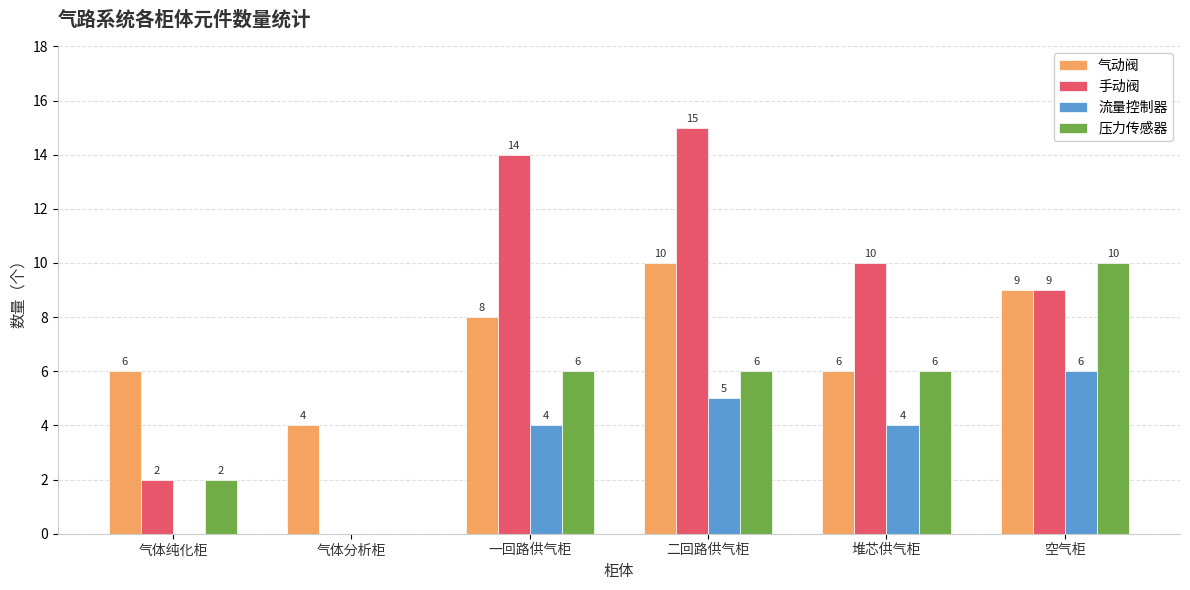

At which category is the sum across all series the highest?

二回路供气柜